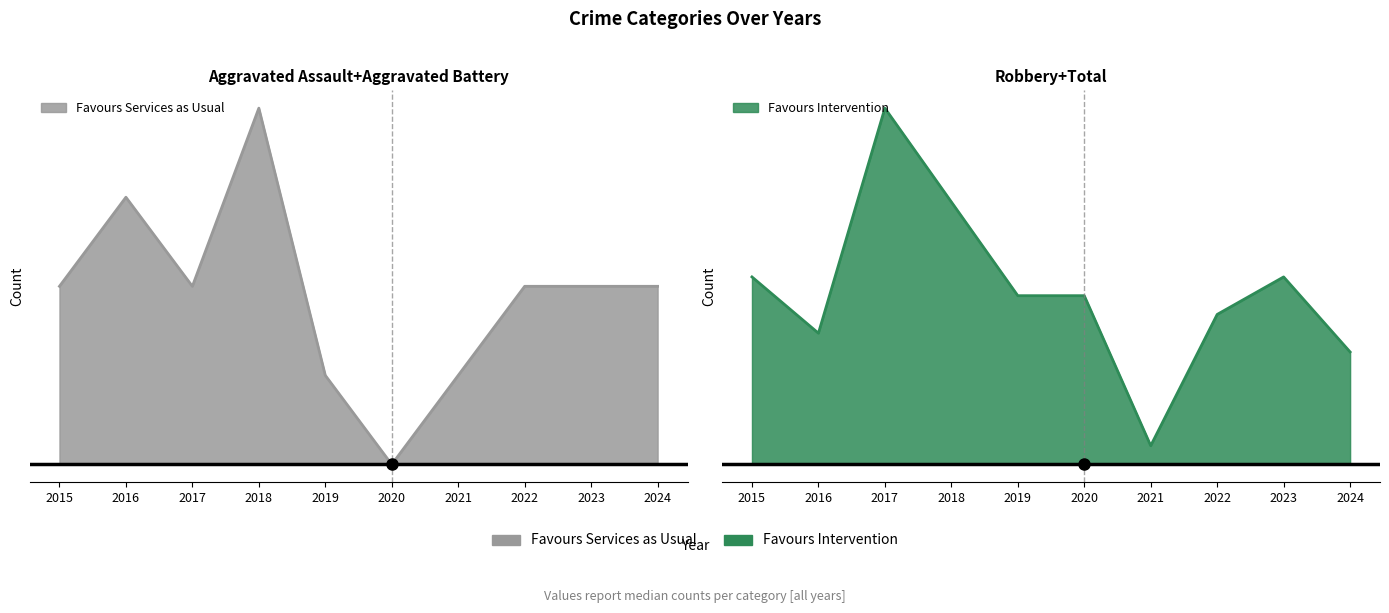

At which label is Robbery closest to 4?

2015